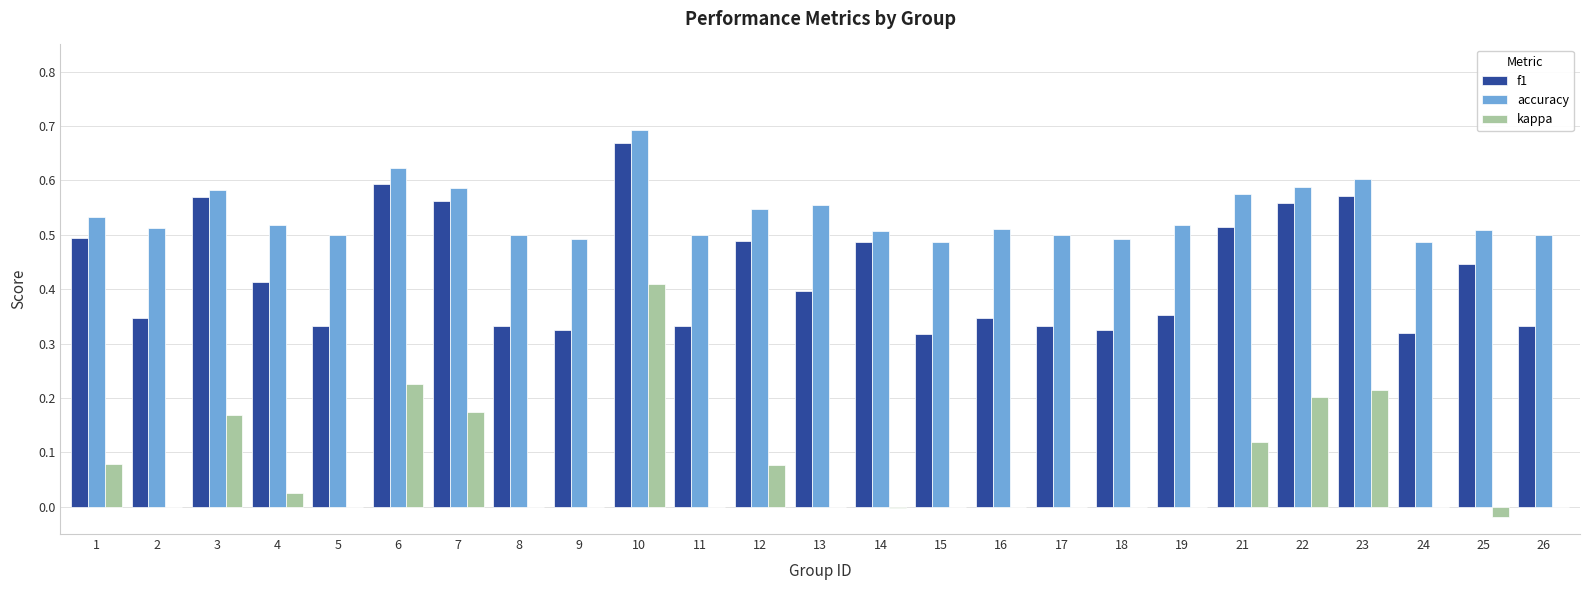

Between 1 and 8, which series saw the biggest shift?

f1